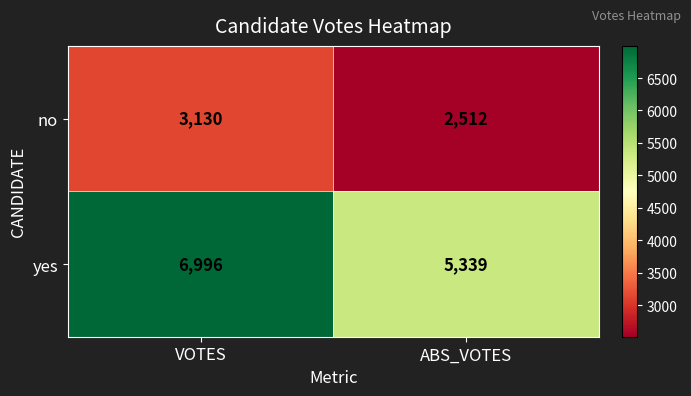

What is the sum of the no values at VOTES and ABS_VOTES?

5642